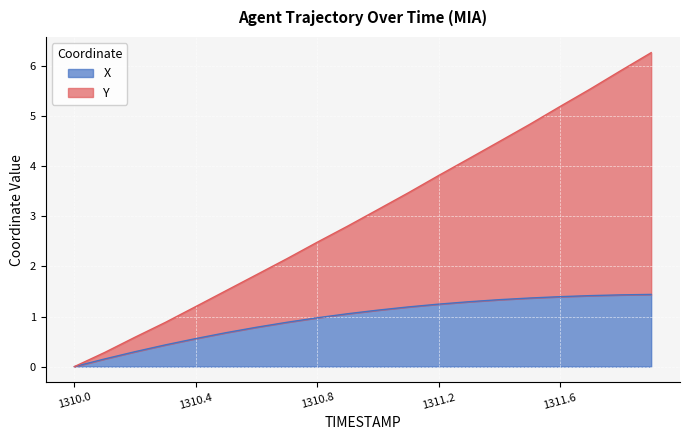

Reading right to left, extract all data points from this chart.

X: 1.4	1.4	1.4	1.4	1.4	1.3	1.3	1.2	1.2	1.1	1.1	1.0	0.9	0.8	0.7	0.6	0.4	0.3	0.2	0.0
Y: 6.3	5.9	5.5	5.2	4.8	4.5	4.2	3.8	3.5	3.1	2.8	2.5	2.2	1.8	1.5	1.2	0.9	0.6	0.3	0.0